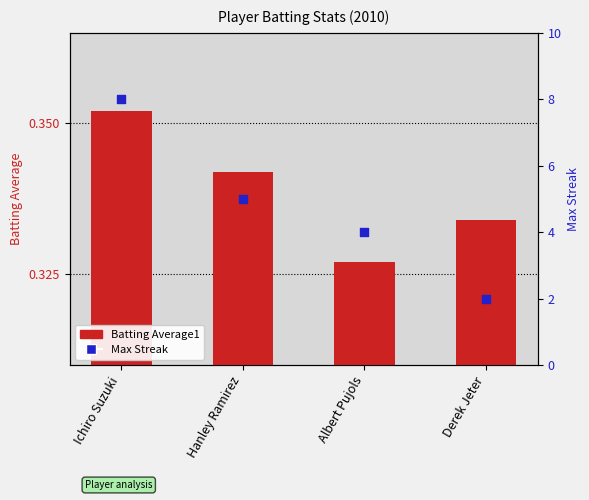

Which series has the largest Y range (max minus min)?

Max Streak